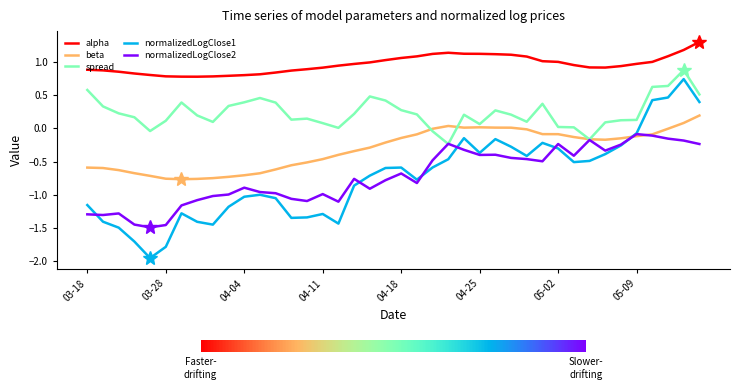

Count the number of categories in the chart.

40